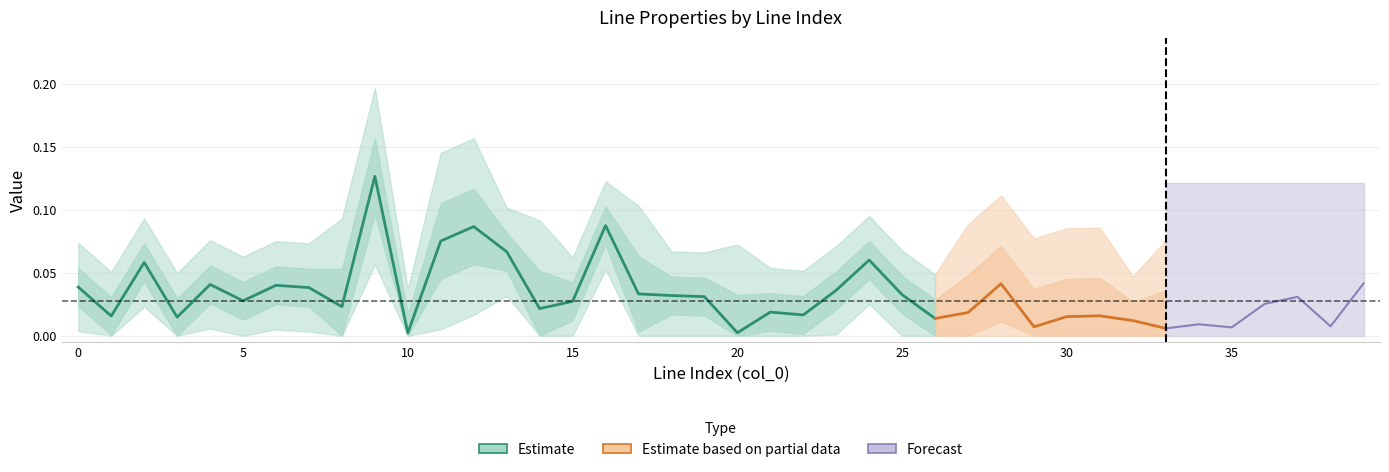

Does the chart display data point markers on the line(s)?

No